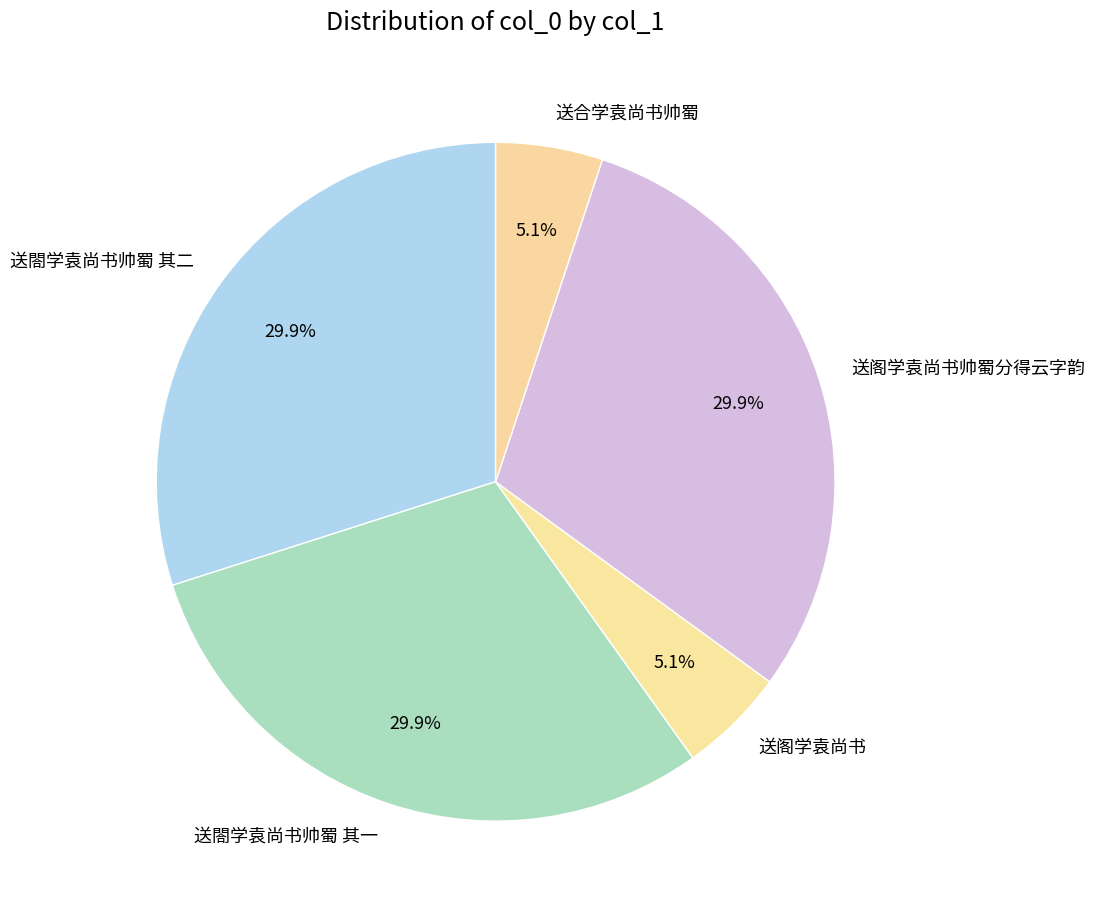

How many slices are in this pie chart?

5